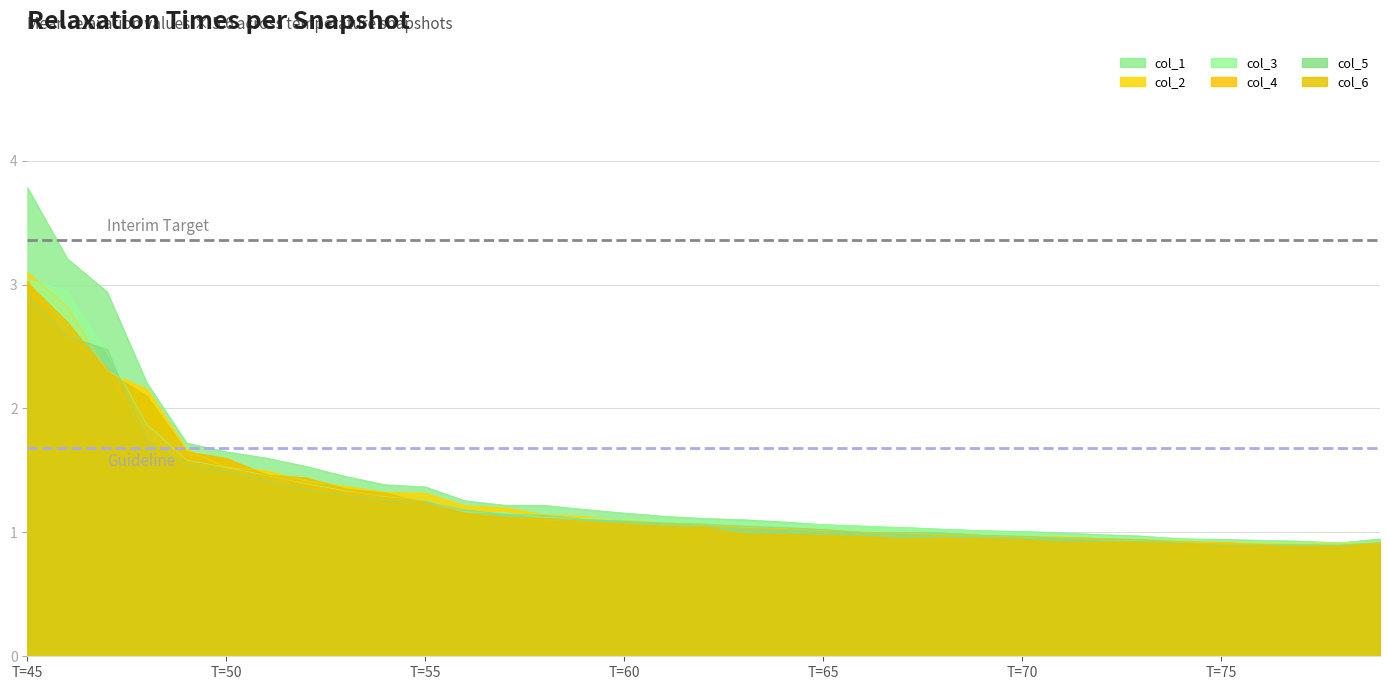

What is the difference between the maximum and minimum values in the col_1 series?

2.9